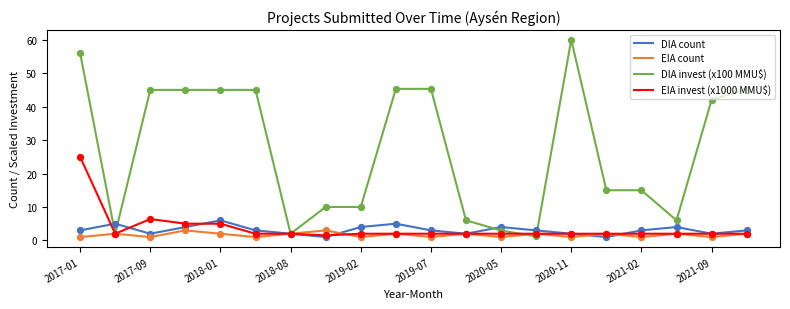

What is the greatest value displayed?

60.0